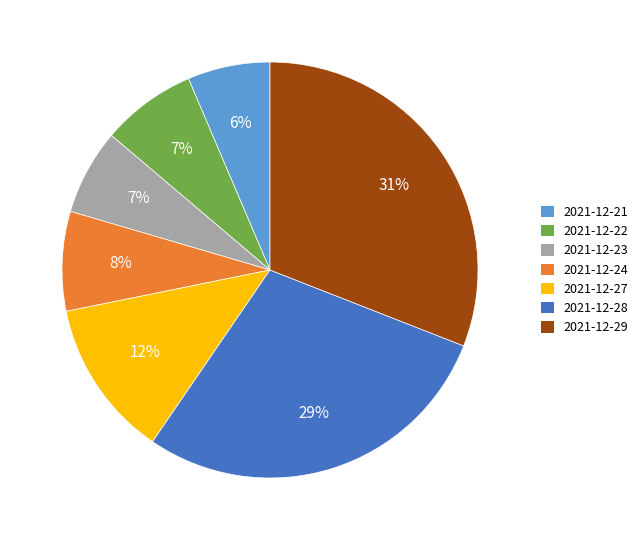

Approximately how many times larger is the value at 2021-12-21 compared to 2021-12-22?

0.9